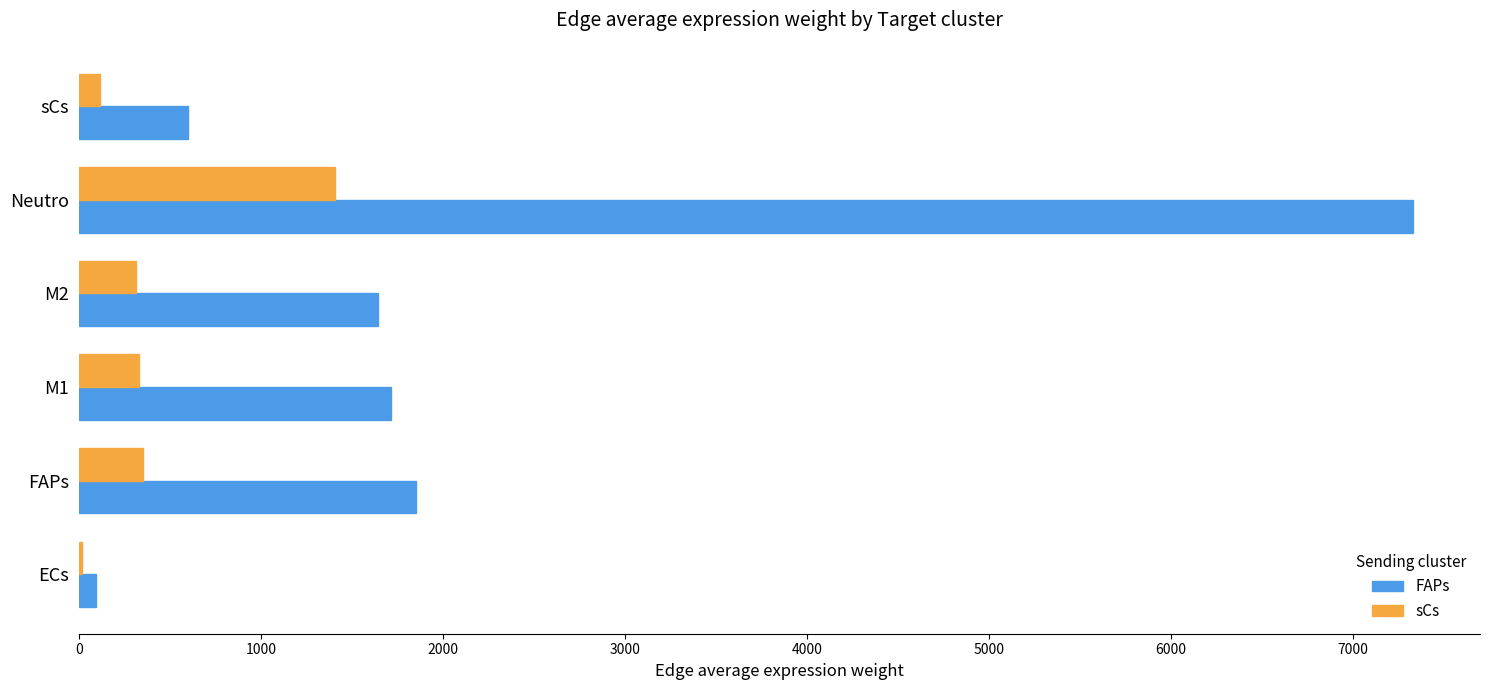

Where is sCs nearest to the value 712?

FAPs